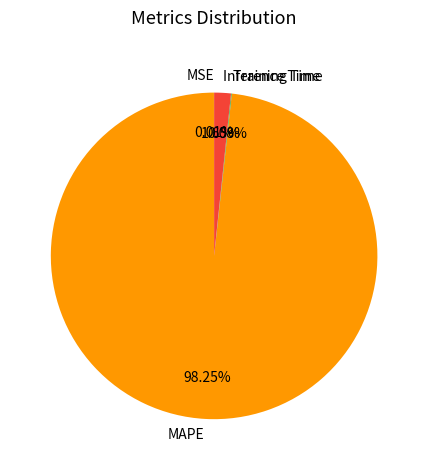

Which has a higher value, Inference Time or MAPE?

MAPE